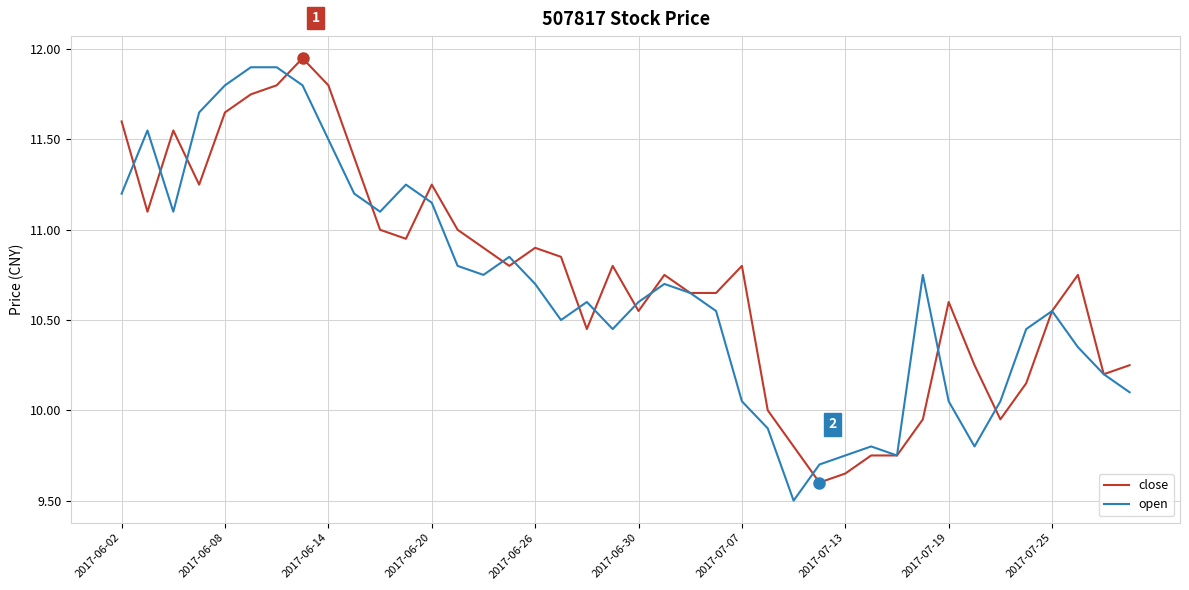

What is the minimum value shown in the chart?

9.5